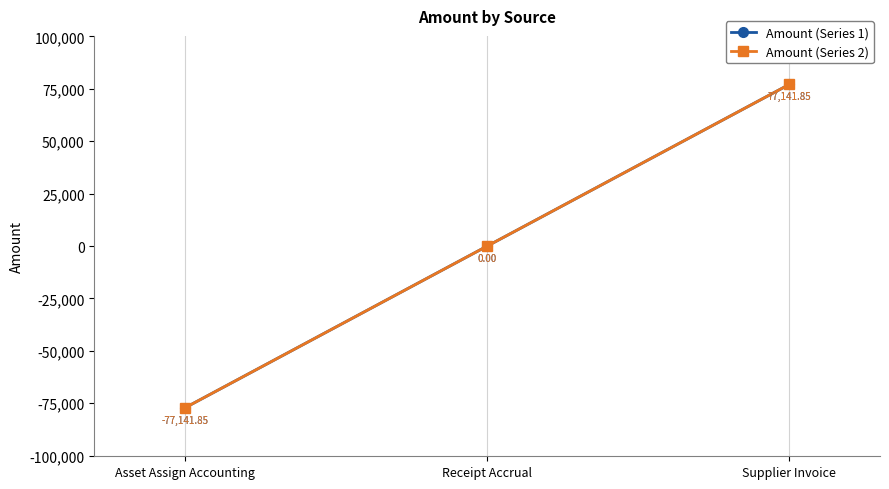

Rank the categories by Amount (Series 1) value from highest to lowest.

Supplier Invoice, Receipt Accrual, Asset Assign Accounting